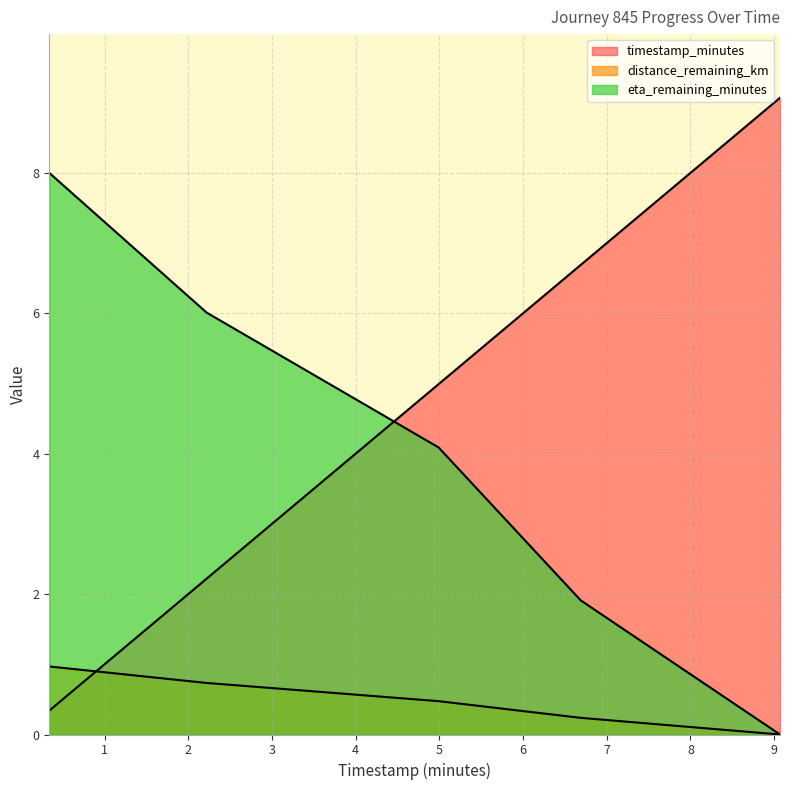

How many series are shown in this chart?

3